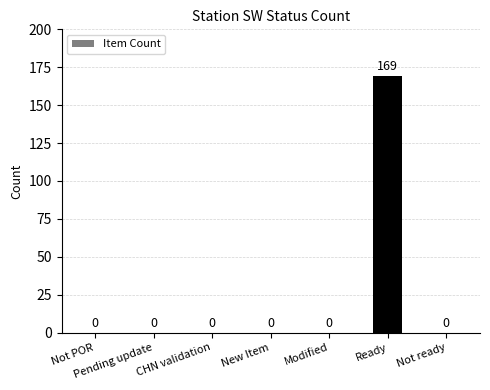

Is it true that the value at Modified is 108?

False